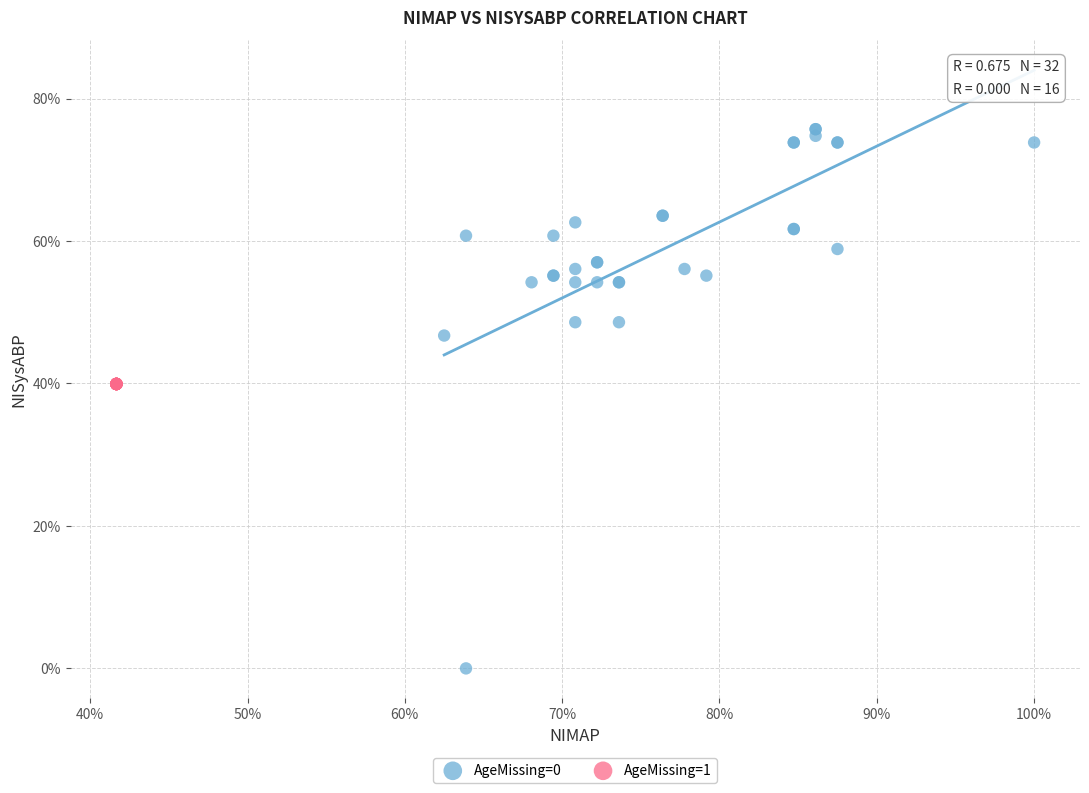

What are all the series names shown in the legend?

AgeMissing=0, AgeMissing=1